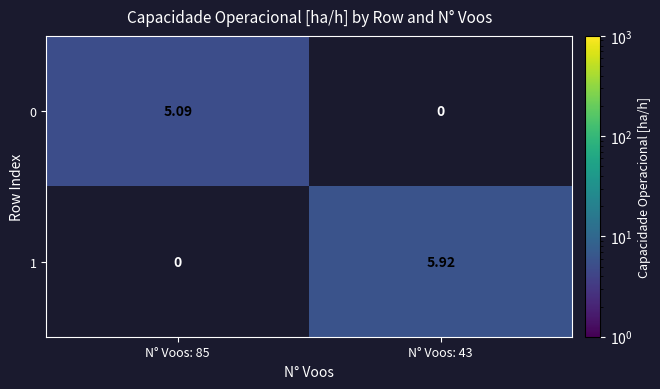

List the series in order of their overall mean, lowest first.

0, 1